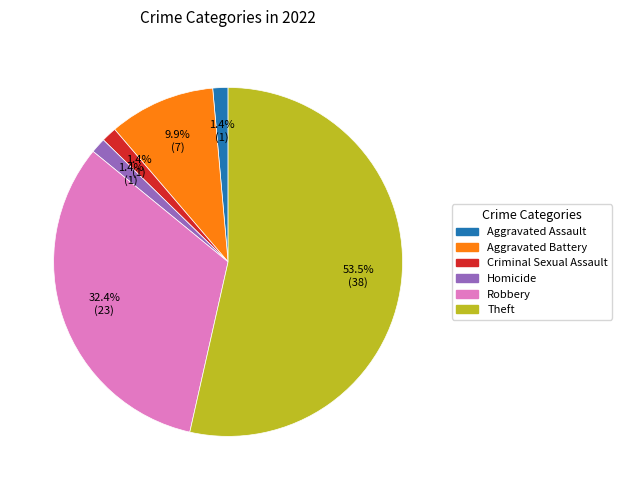

To the nearest percent, what is the difference between the largest and smallest slice percentages?

52%